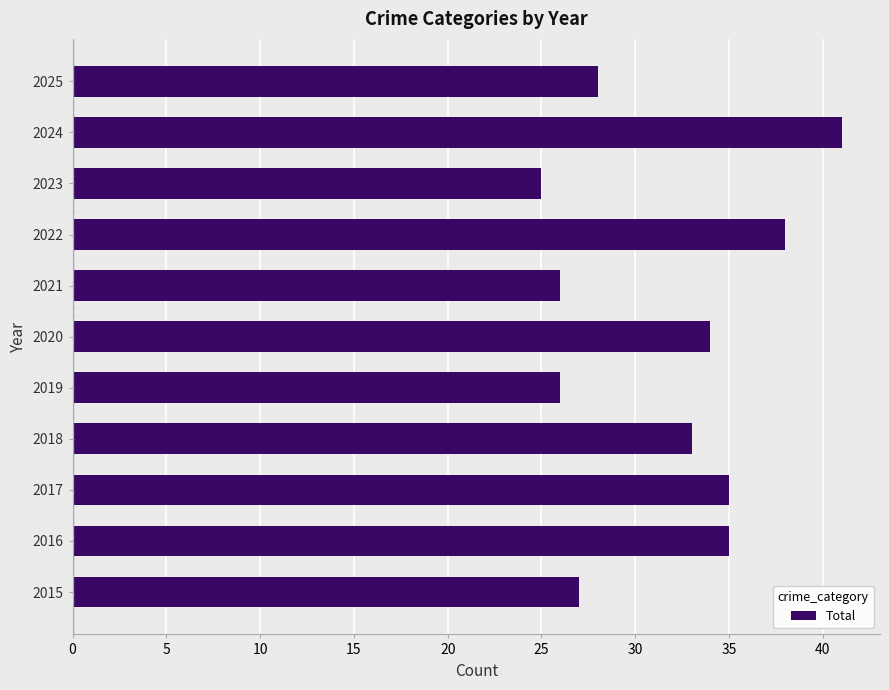

Which category has the lowest value across all series?

2023